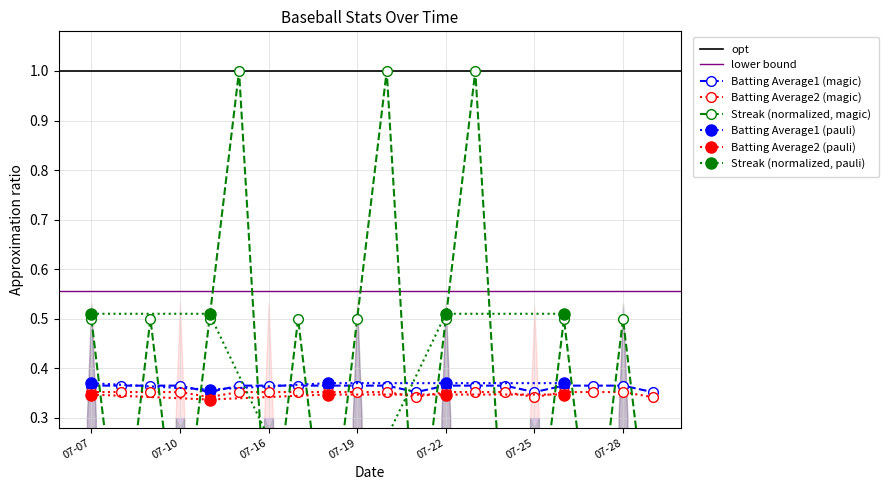

Between 2010-07-25 and 2010-07-20, which is larger?

2010-07-20